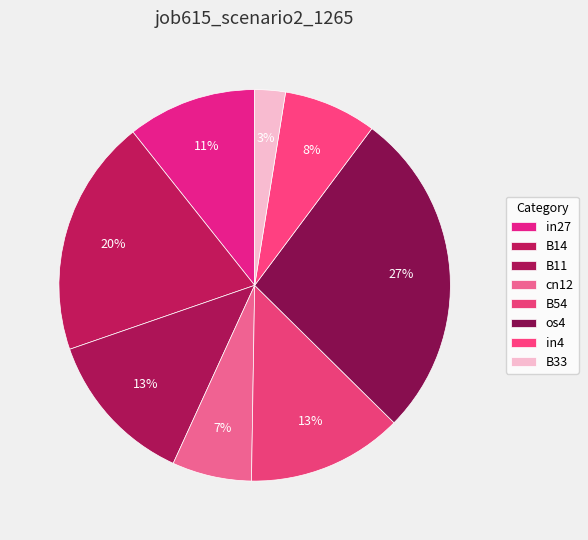

To the nearest percent, what is the combined percentage of in4 and B14?

27%